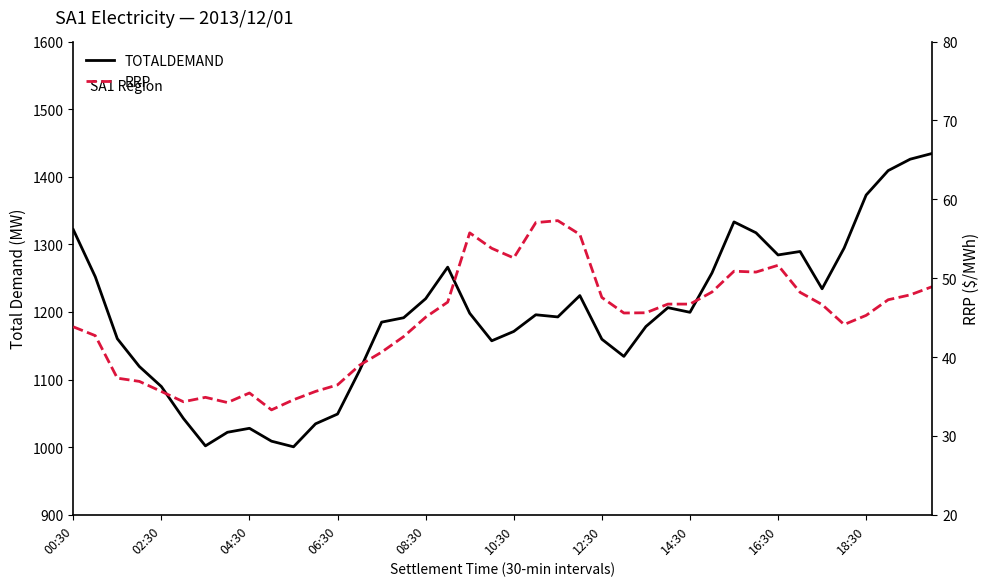

What is the spread (max minus min) of values at 25?

1088.7